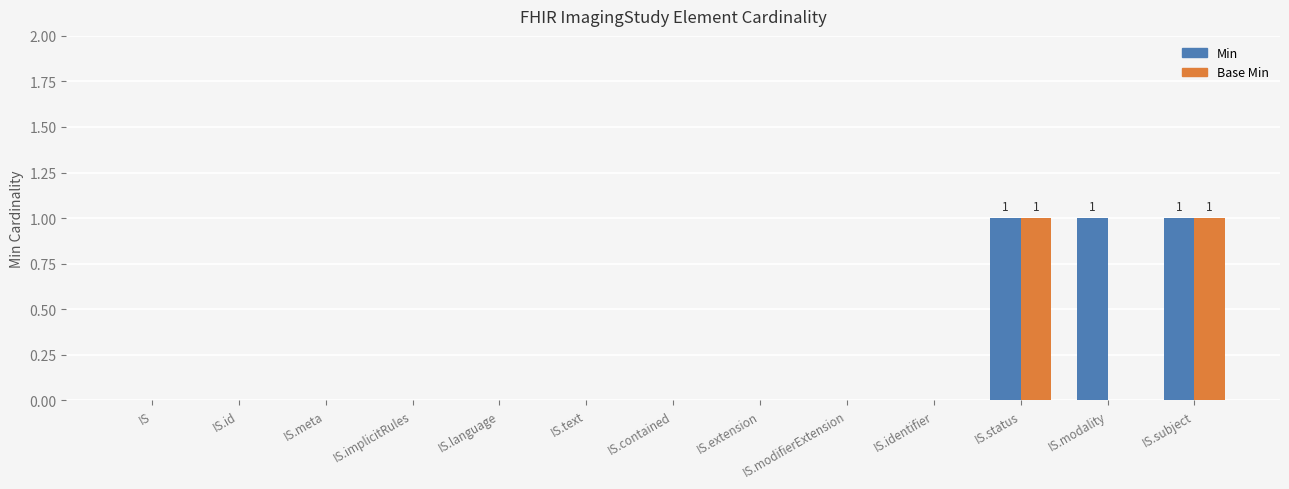

What is the sum of all Min values?

3